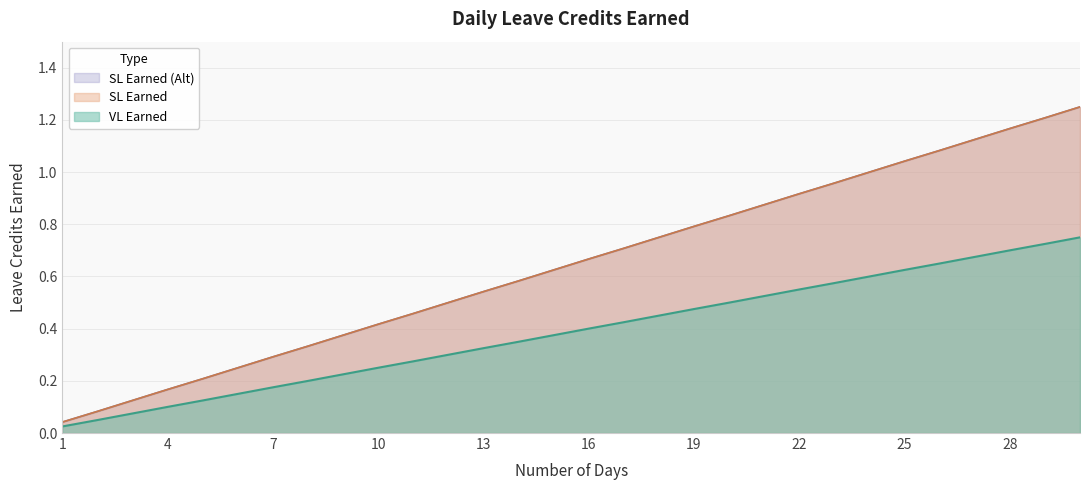

True or false: SL Earned and SL Earned (Alt) intersect in this chart.

False